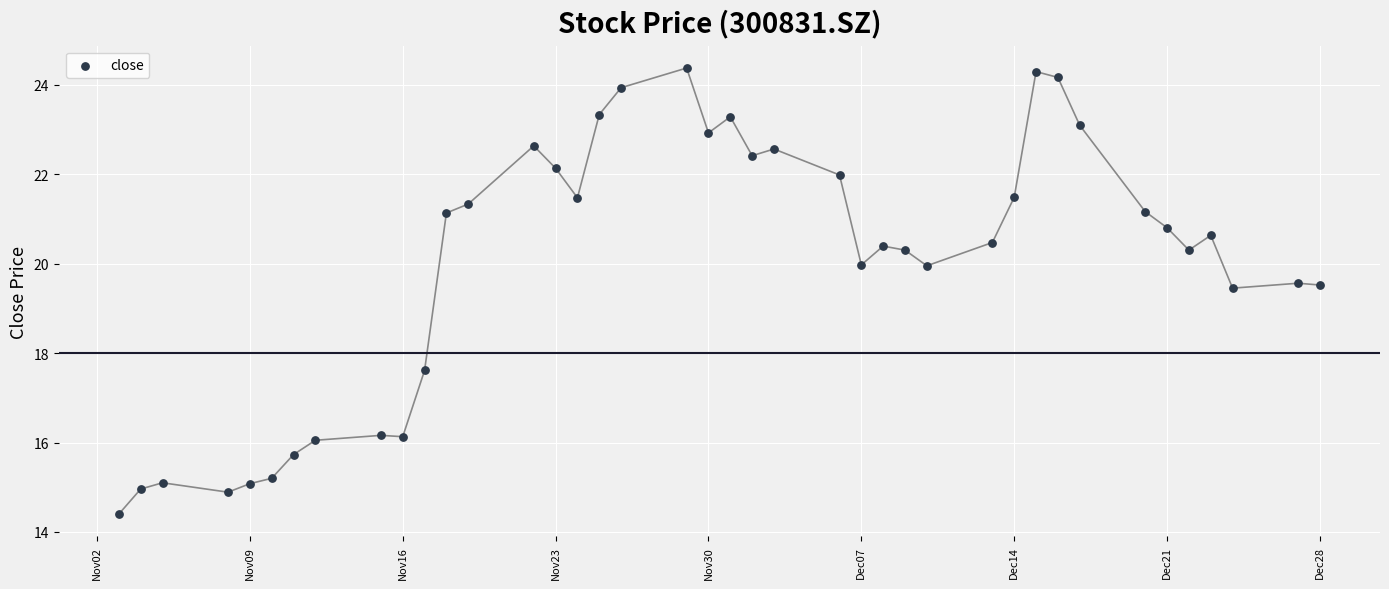

What is the range of Y values (max minus min)?

10.0